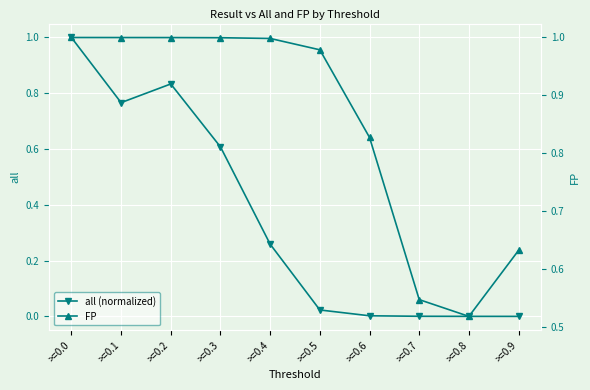

Rank the series by their maximum value, from lowest to highest.

FP, all (normalized)